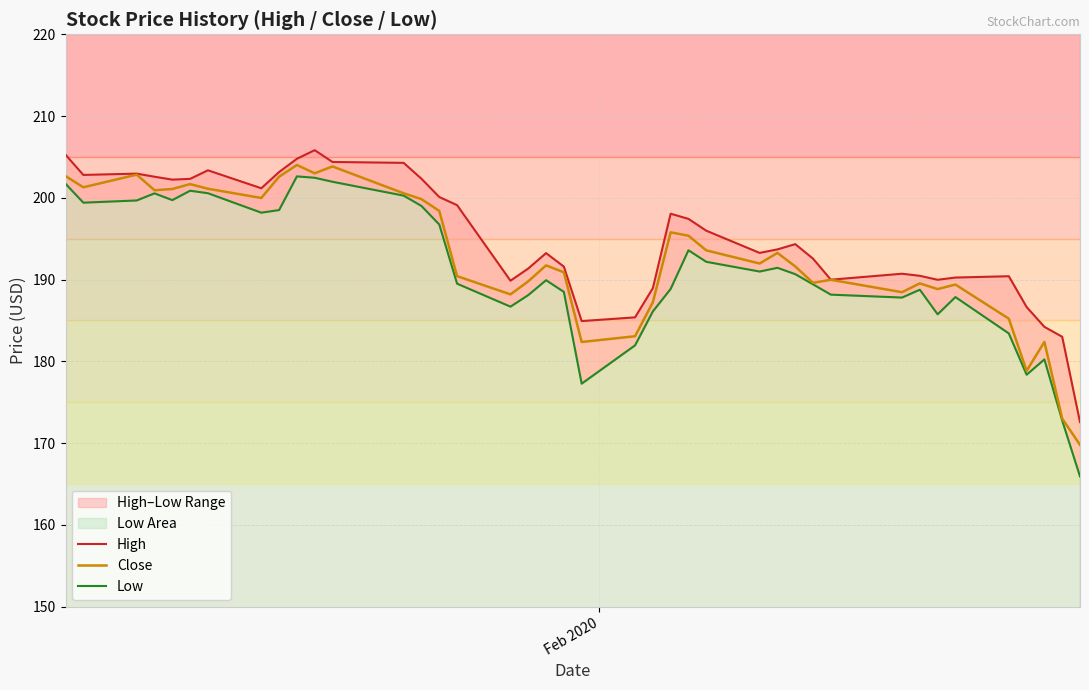

Which series has the largest total across all categories?

High